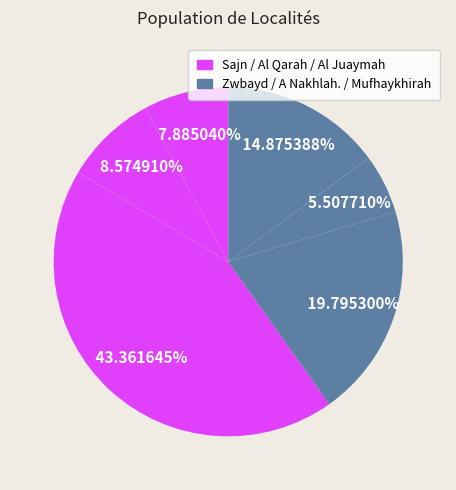

How many segments does this pie chart have?

6